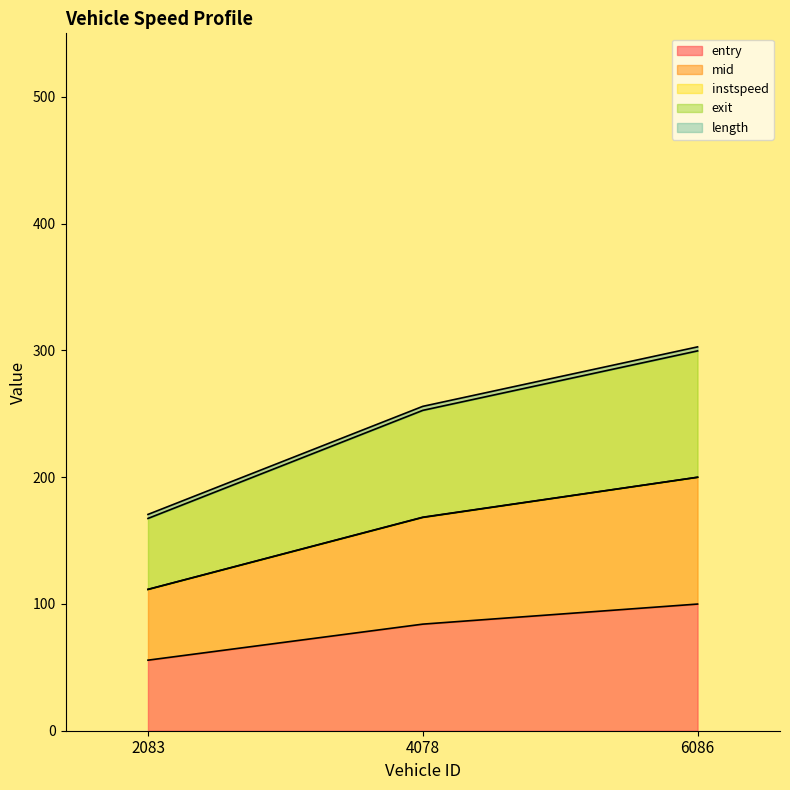

Count the number of categories in the chart.

3